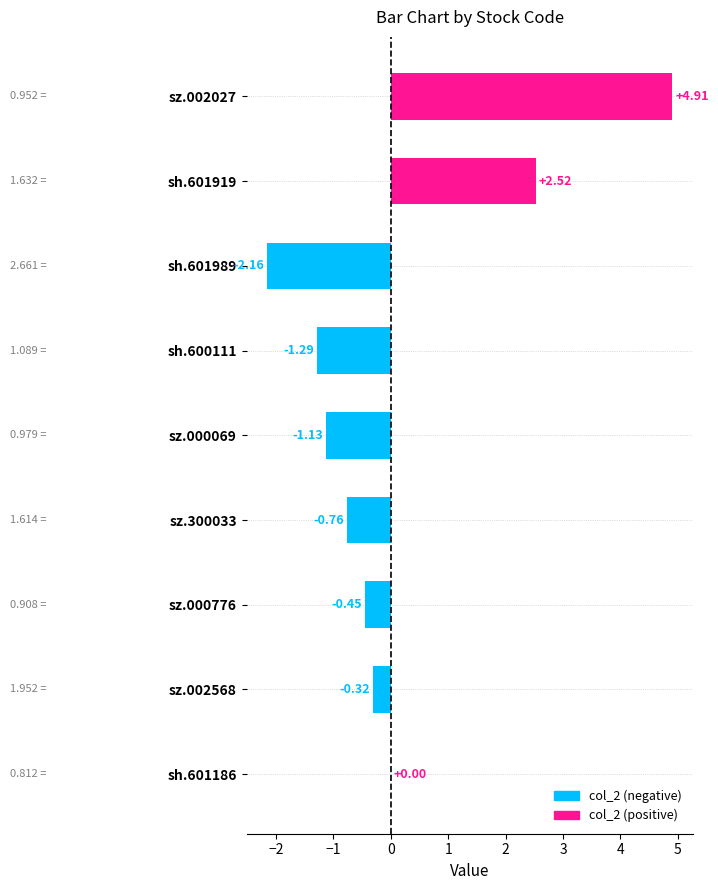

What is the sum of all values?

1.3